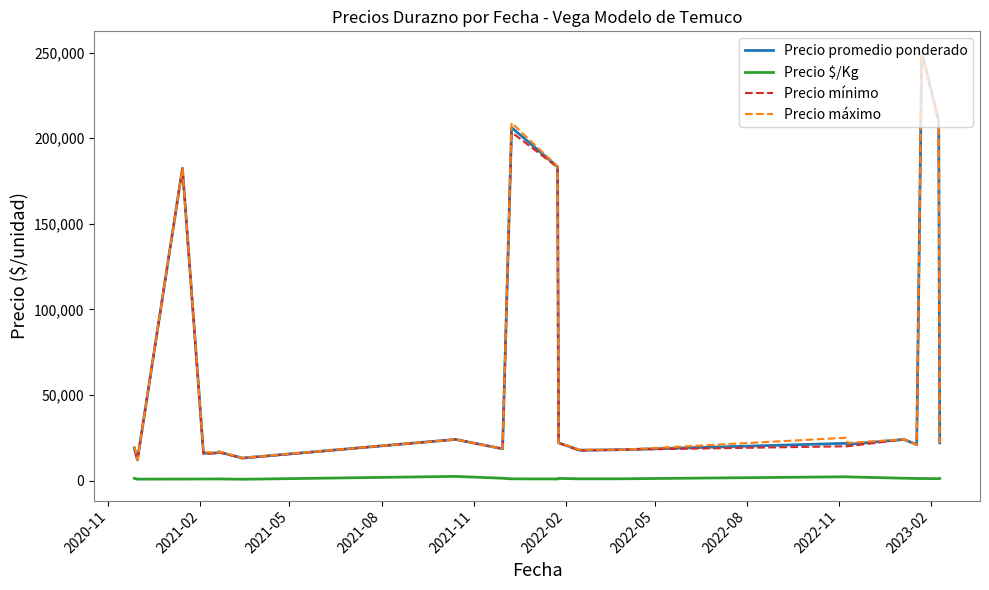

True or false: Precio promedio ponderado and Precio $/Kg intersect in this chart.

False